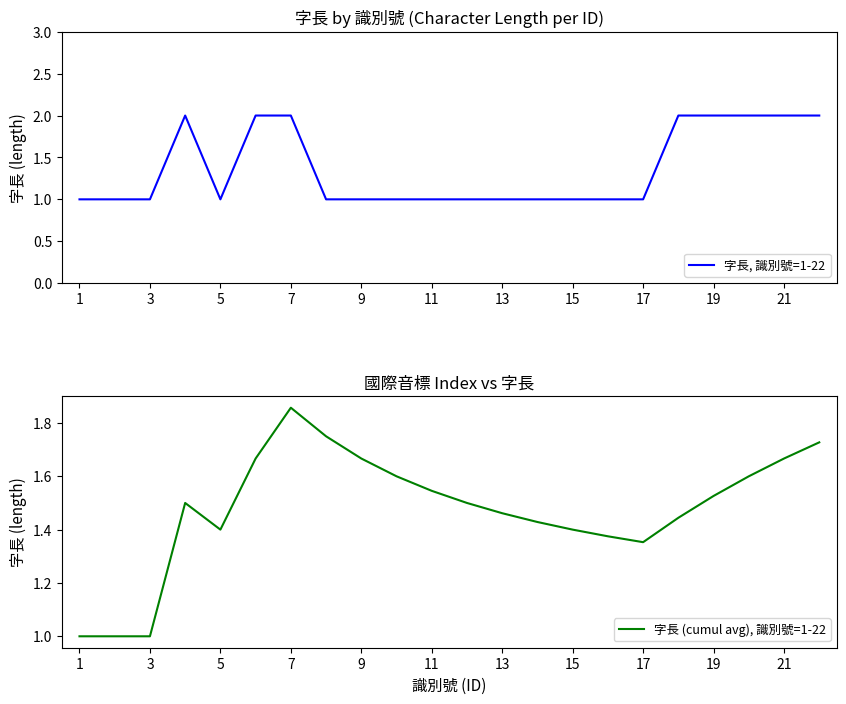

What are all the series names shown in the legend?

字長, 識別號=1-22, 字長 (cumul avg), 識別號=1-22